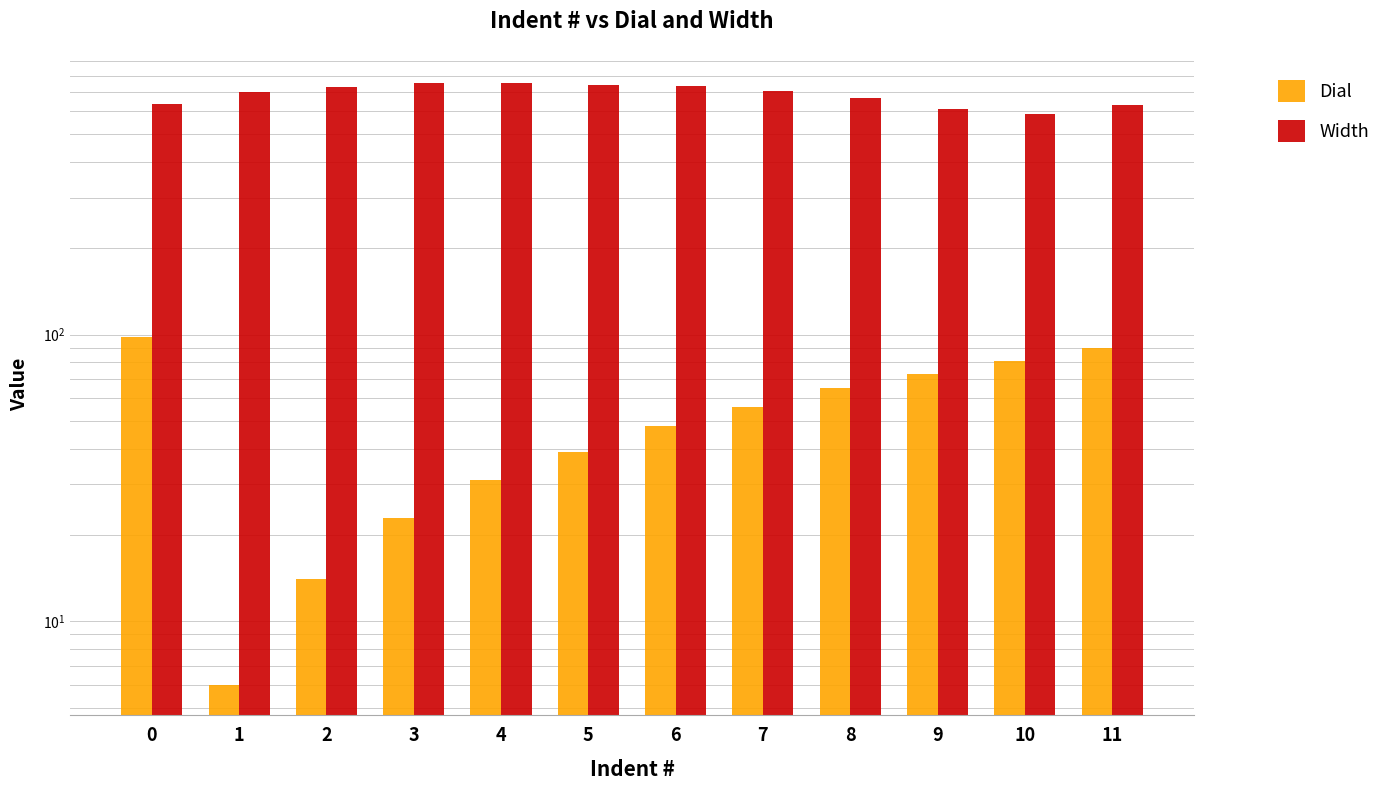

Which has a higher value, 3 or 8?

8